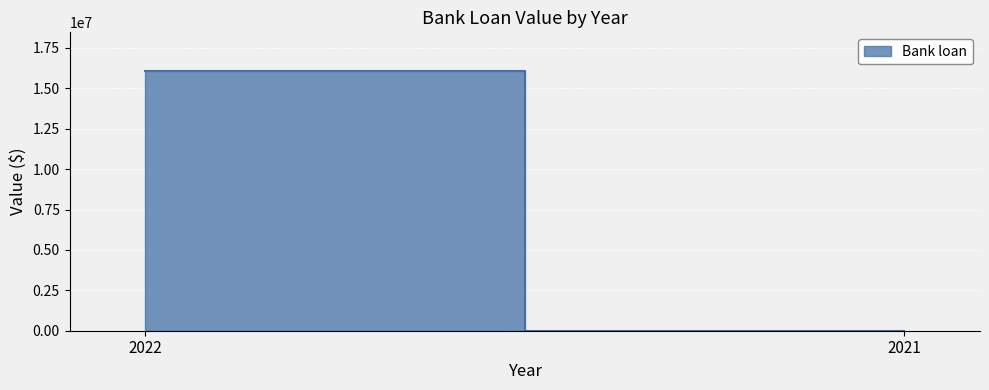

List the labels in order of value, smallest first.

2021, 2022